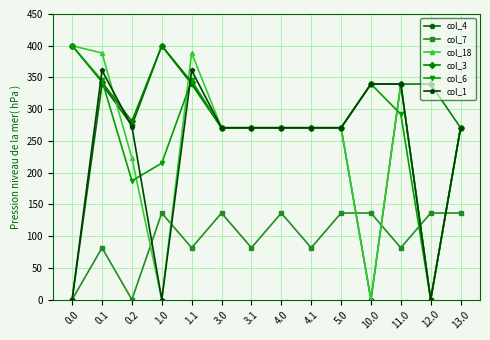

What is the label of the 11th point from the right?

1.0